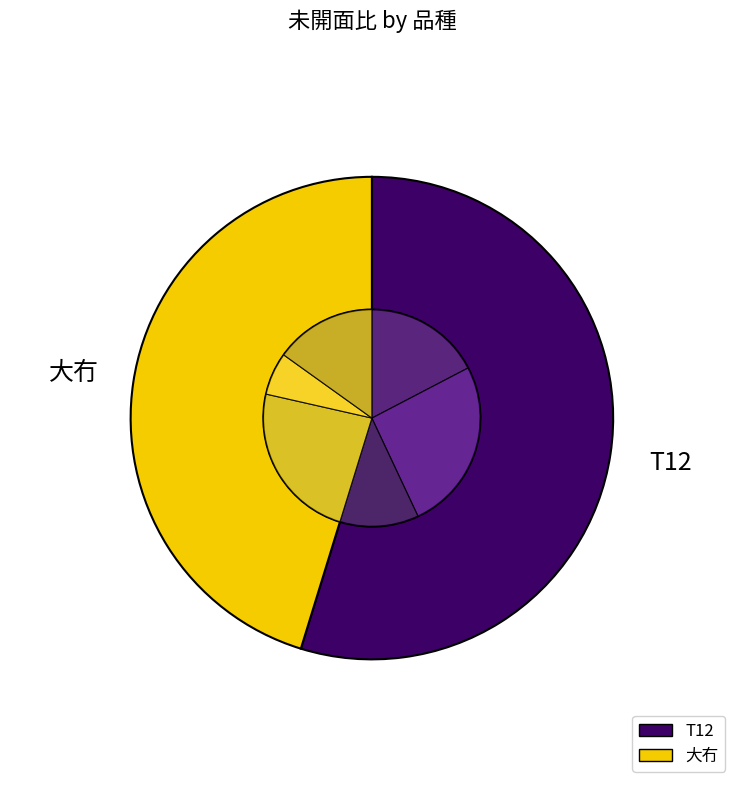

Which category has the smallest portion of the pie?

大冇-2